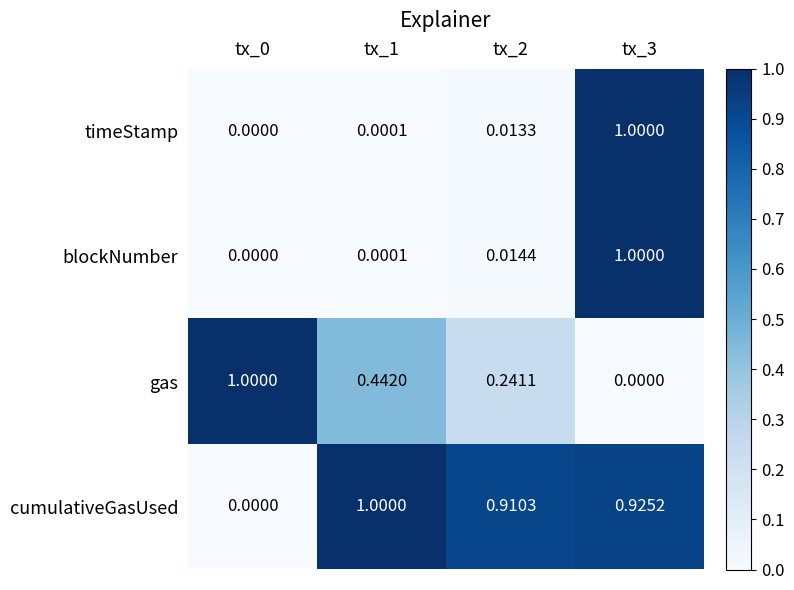

Between tx_0 and tx_1, which series saw the biggest shift?

cumulativeGasUsed